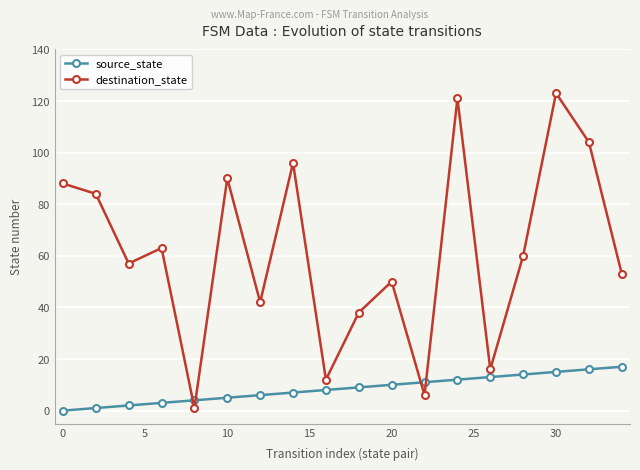

What is the value of the destination_state point at the 1st from the left?

88